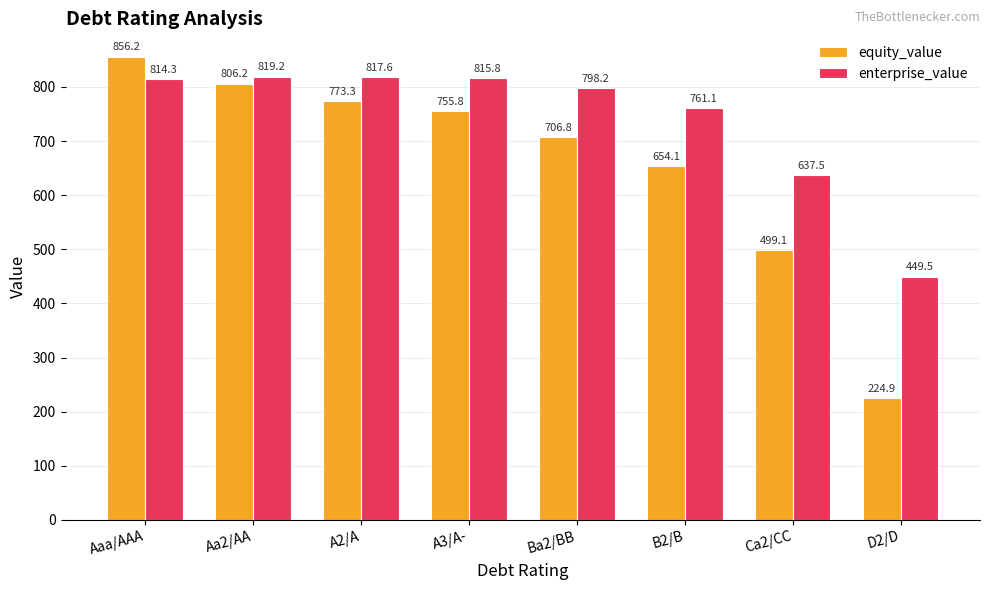

How many bars are there in each group?

2